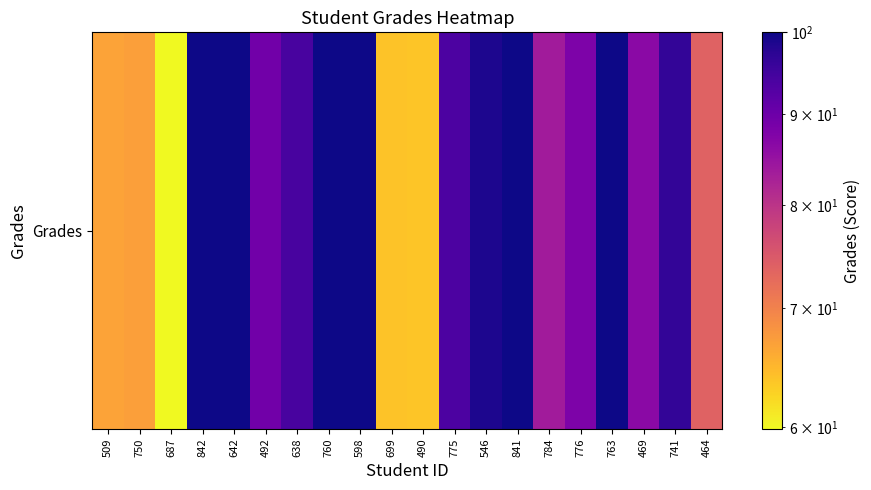

What is the difference between the second highest and minimum values?

40.1